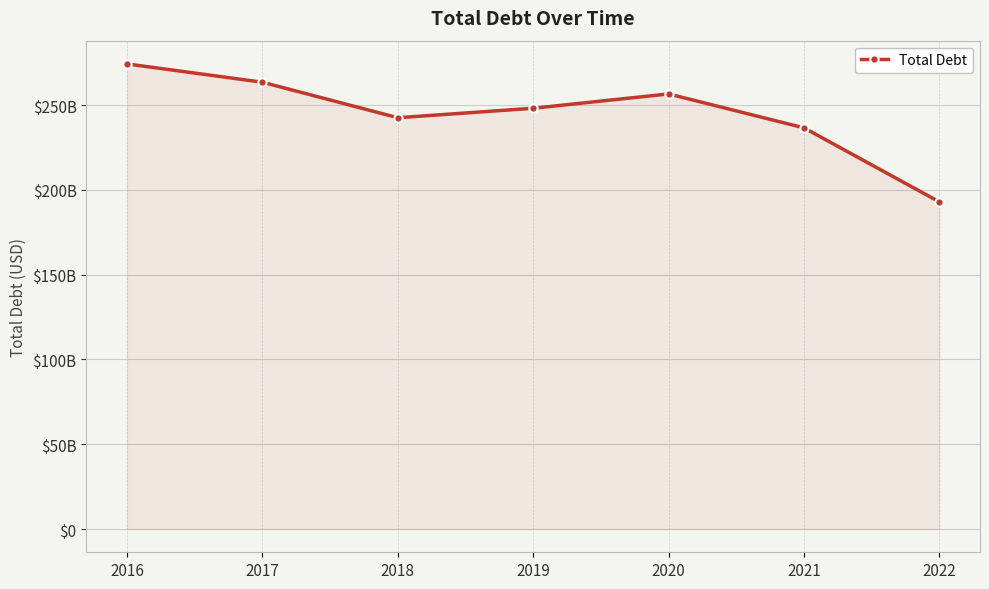

Where does the data first go above 248142000000?

2016